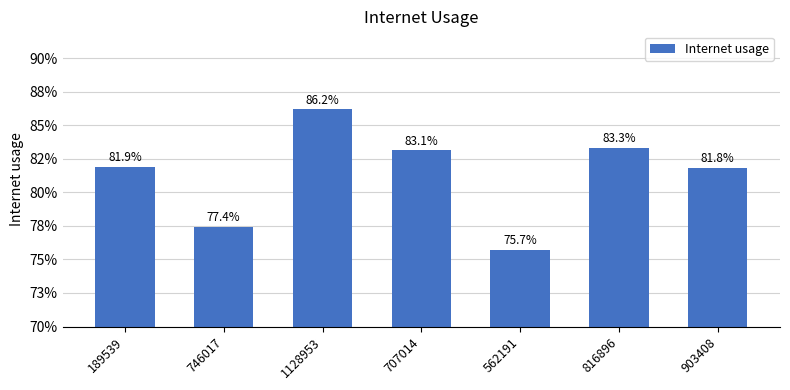

What position from the right is 903408?

1